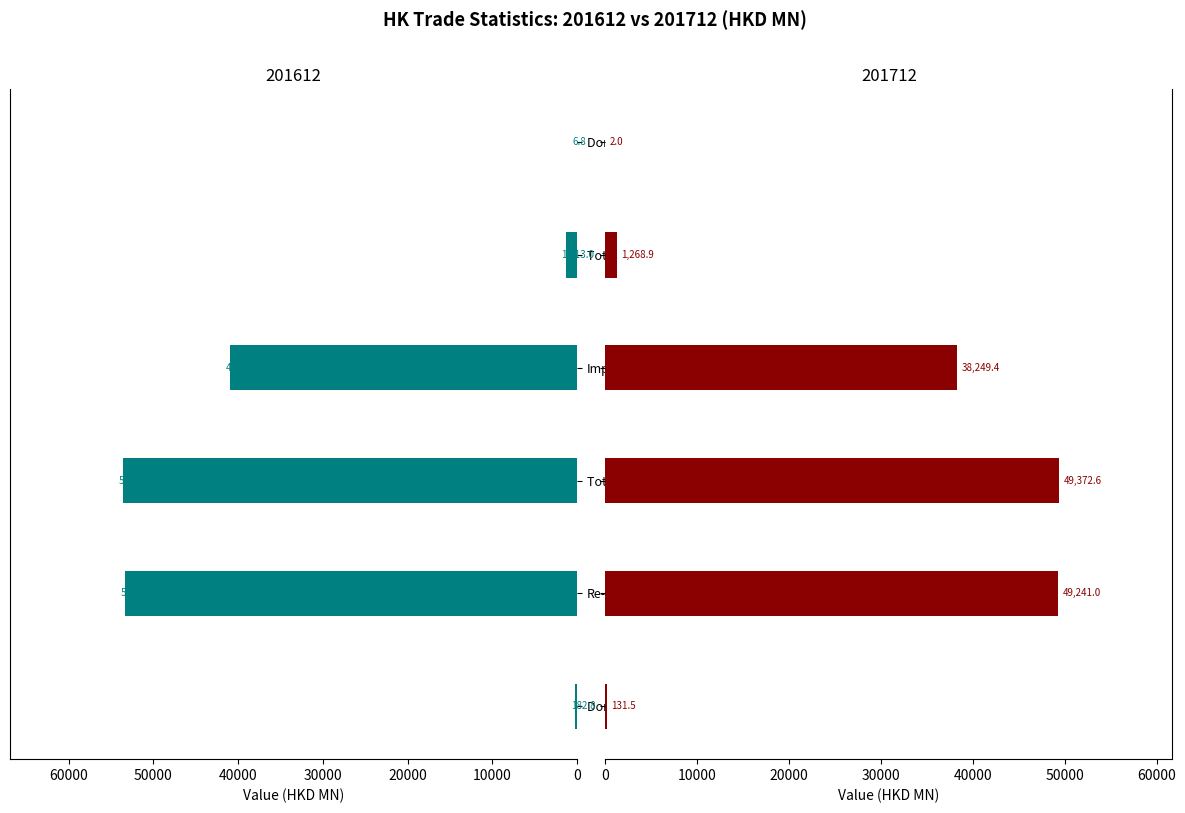

Does the chart contain any negative values?

No